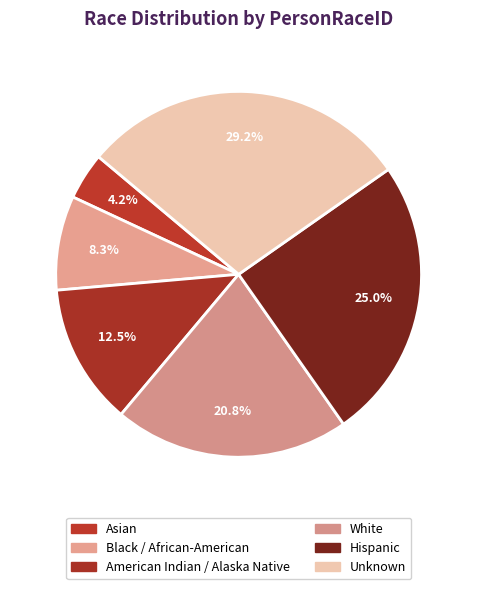

Combined, what portion of the pie is White and Hispanic?

45.8%